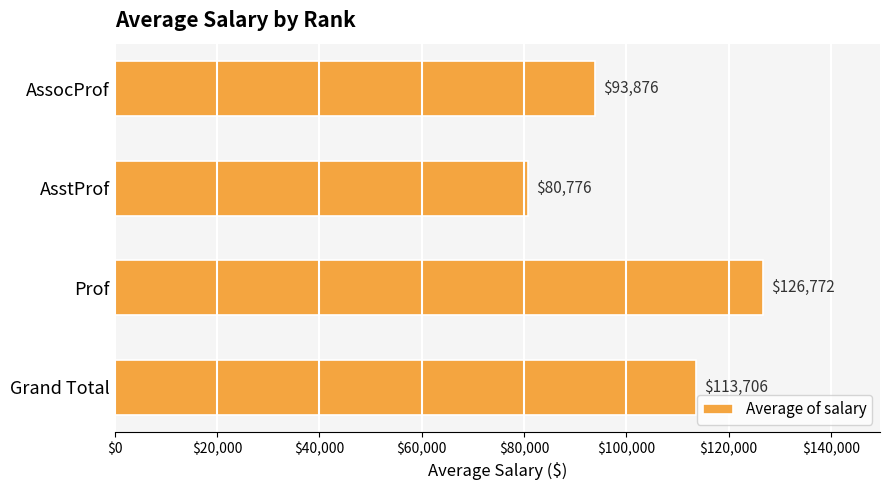

What is the average value?

103782.7